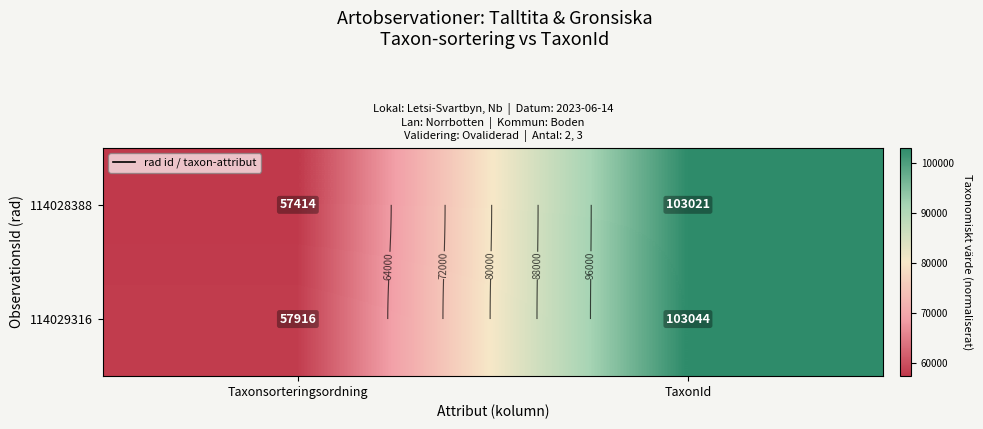

Is it true that 114028388 equals 40322 at TaxonId?

False